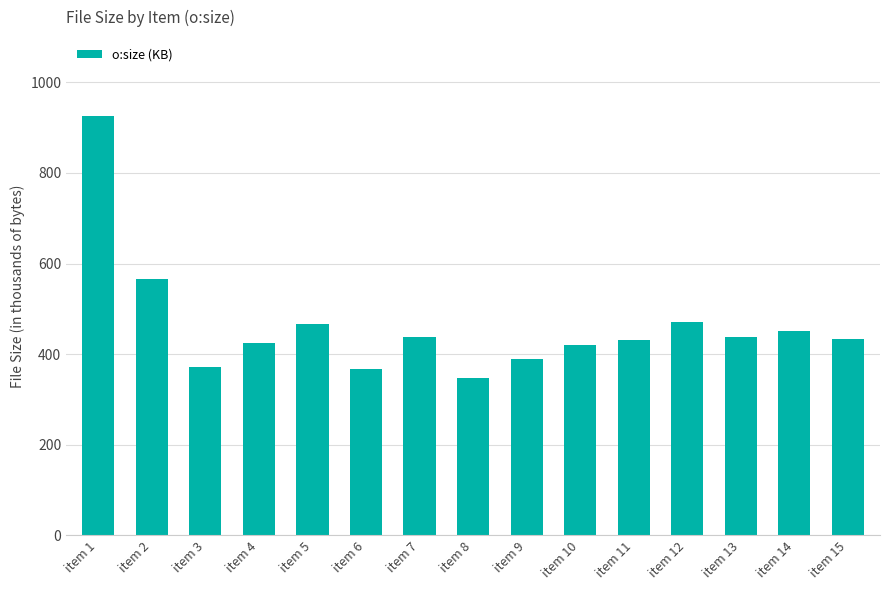

At which label is the value closest to 636?

item 2